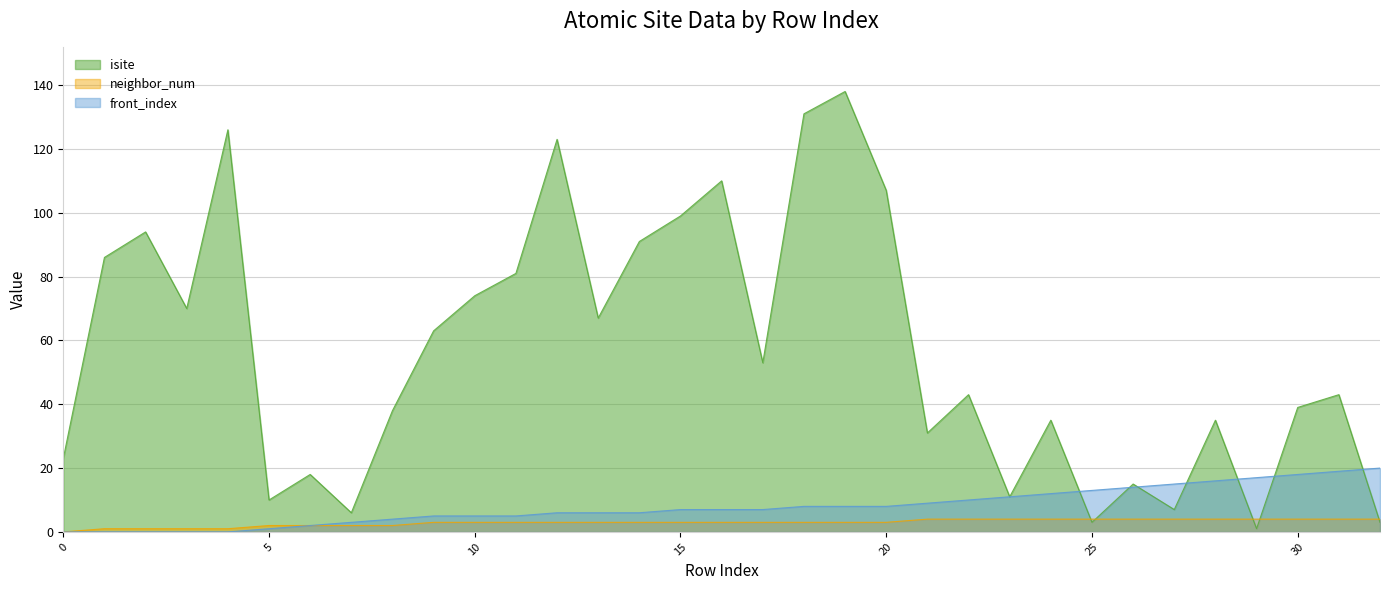

The neighbor_num series shows 4 at 31. True or false?

True